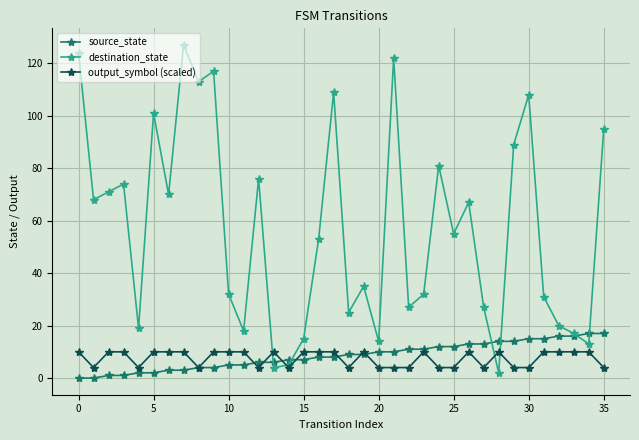

Which series has the largest total across all categories?

destination_state